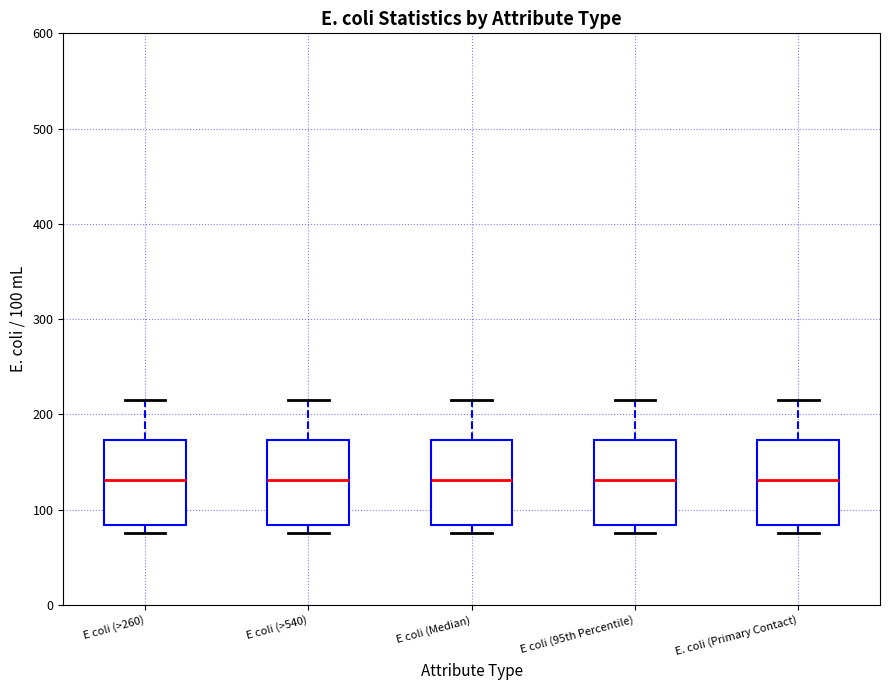

Reading left to right, transcribe this box plot: for each box, give where its median line is, the range the box spans, and where its two whiskers end, as read against the y-axis. The values are not printed on the chart, so give them approximately, as read against the axis.

E coli (>260): median 130, box 80 to 170, whiskers 80 (just below the box's lower edge) to 220
E coli (>540): median 130, box 80 to 170, whiskers 80 (just below the box's lower edge) to 220
E coli (Median): median 130, box 80 to 170, whiskers 80 (just below the box's lower edge) to 220
E coli (95th Percentile): median 130, box 80 to 170, whiskers 80 (just below the box's lower edge) to 220
E. coli (Primary Contact): median 130, box 80 to 170, whiskers 80 (just below the box's lower edge) to 220